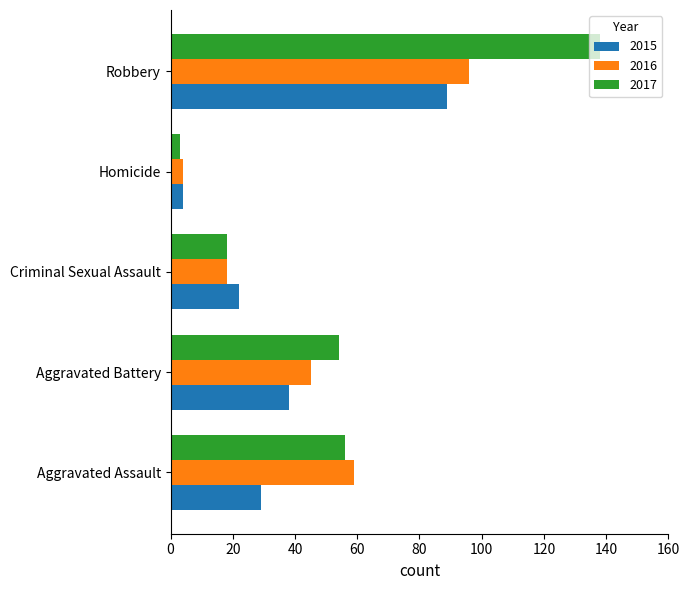

Rank the series by their average value, from lowest to highest.

2015, 2016, 2017